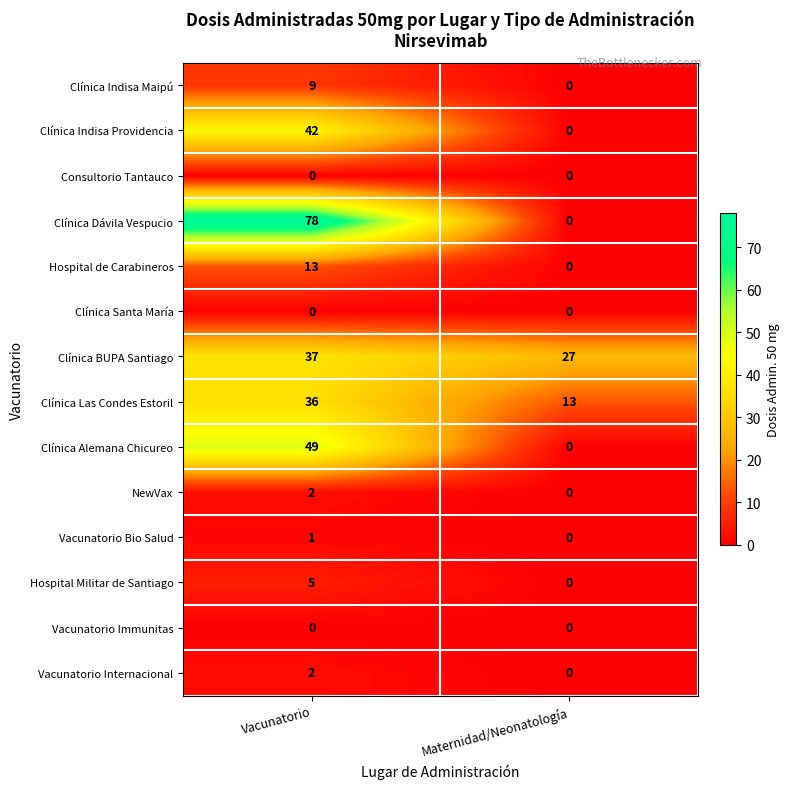

What is the sum of all Clínica BUPA Santiago values?

64